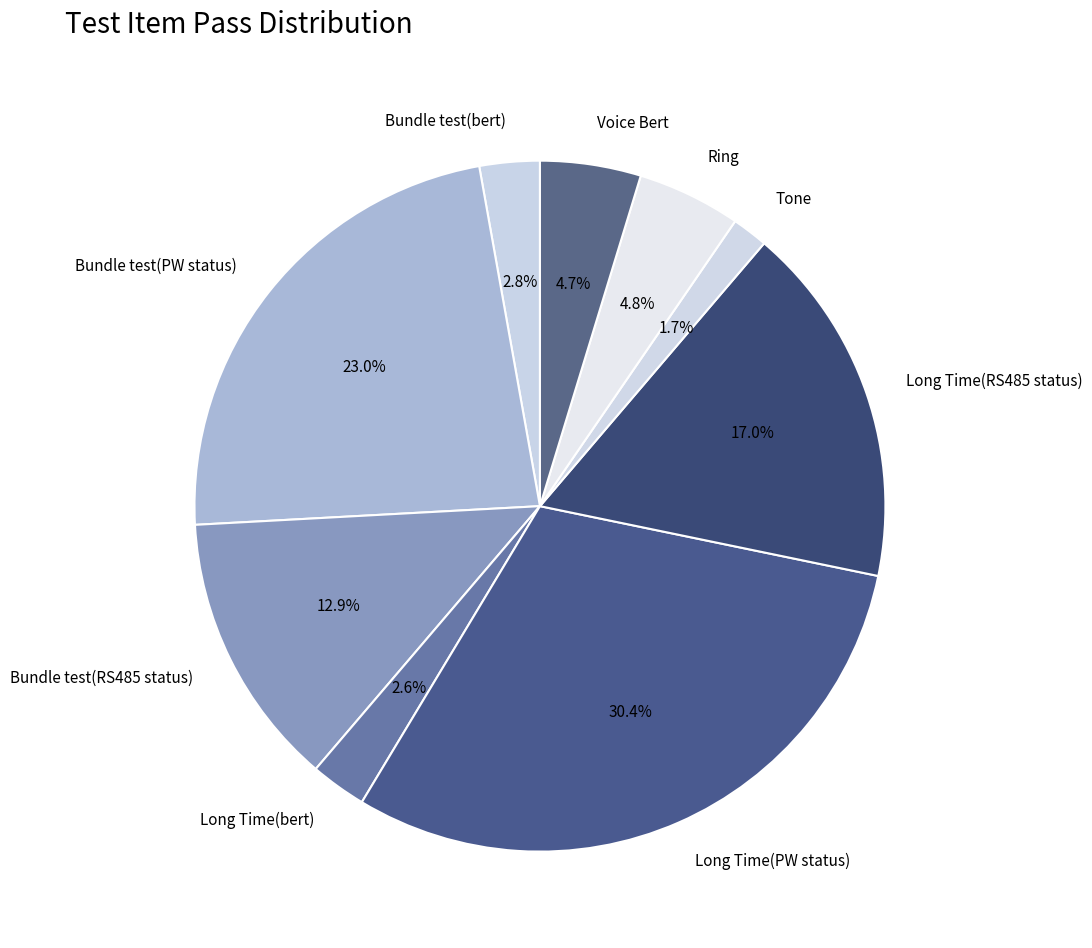

To the nearest percent, what percentage of the pie is Bundle test(RS485 status)?

13%